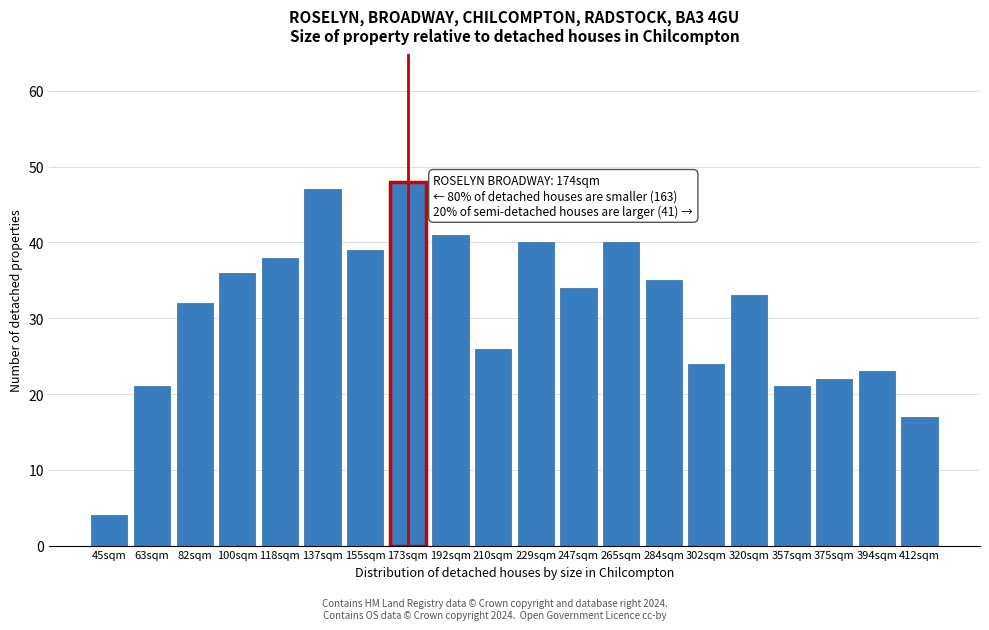

Reading right to left, transcribe all the data shown in this chart.

17	23	22	21	33	24	35	40	34	40	26	41	48	39	47	38	36	32	21	4